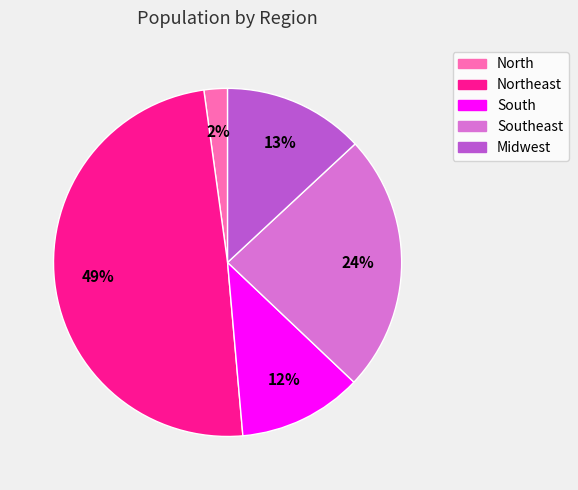

Between South and Southeast, which is larger?

Southeast